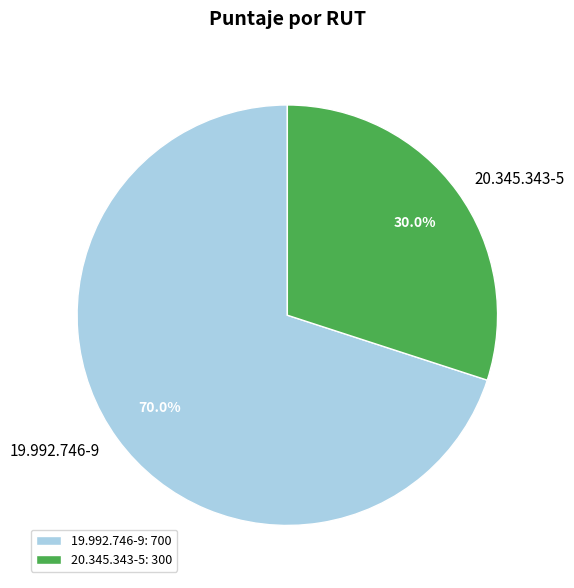

To the nearest percent, what percentage of the pie is 20.345.343-5?

30%